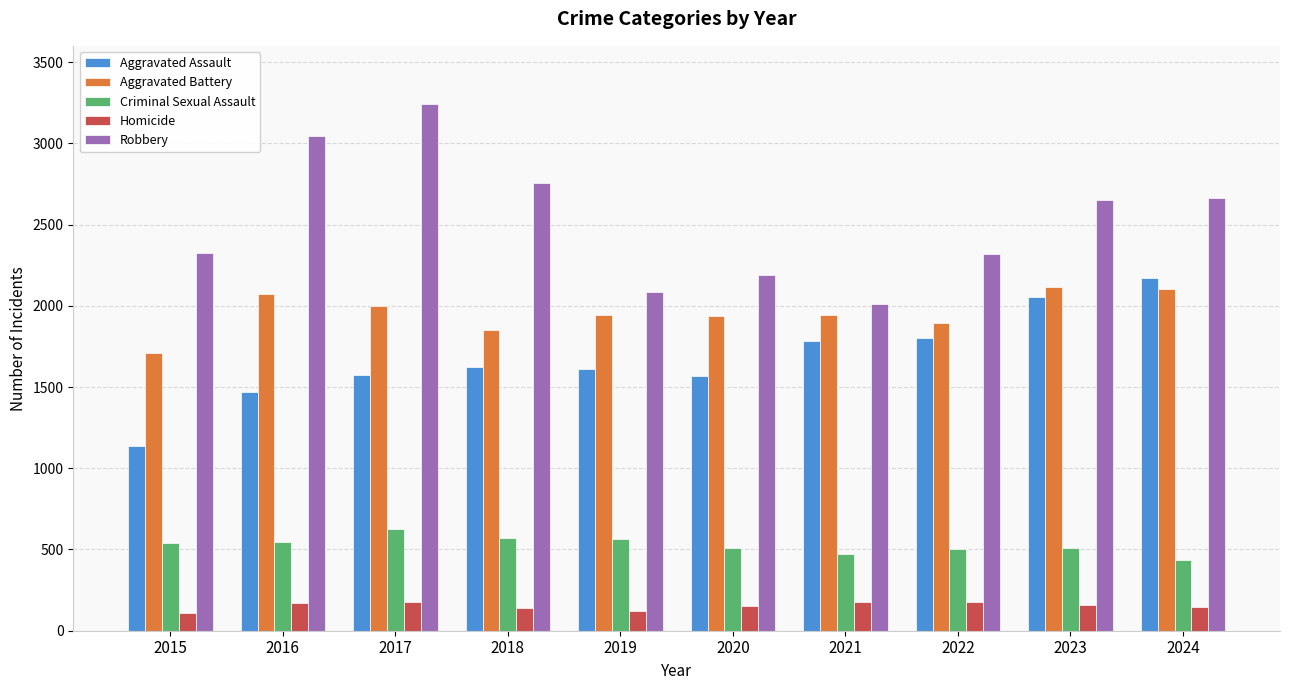

What are all the series names shown in the legend?

Aggravated Assault, Aggravated Battery, Criminal Sexual Assault, Homicide, Robbery